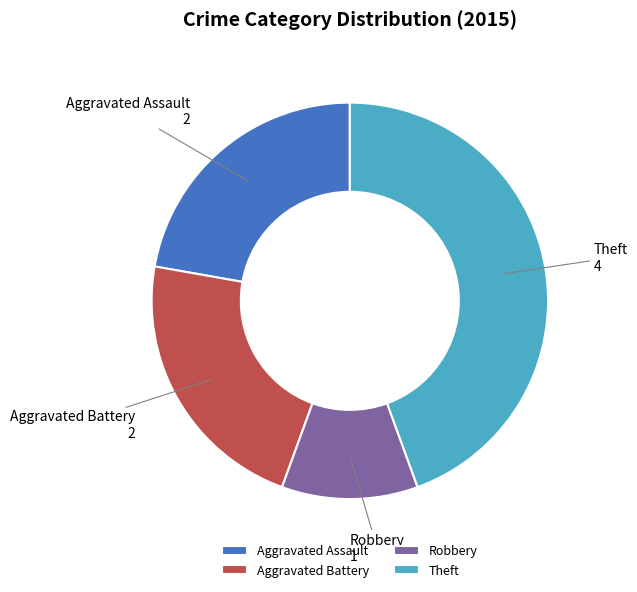

True or false: Aggravated Battery accounts for 22% of the total.

True